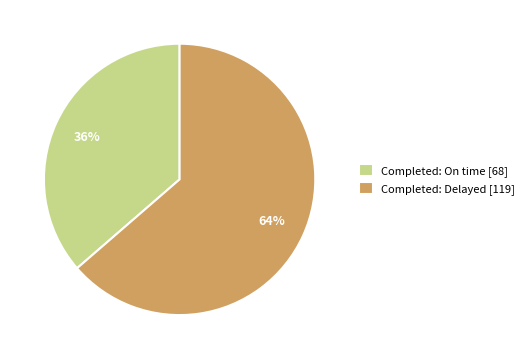

Rank the categories by value from lowest to highest.

Completed: On time, Completed: Delayed